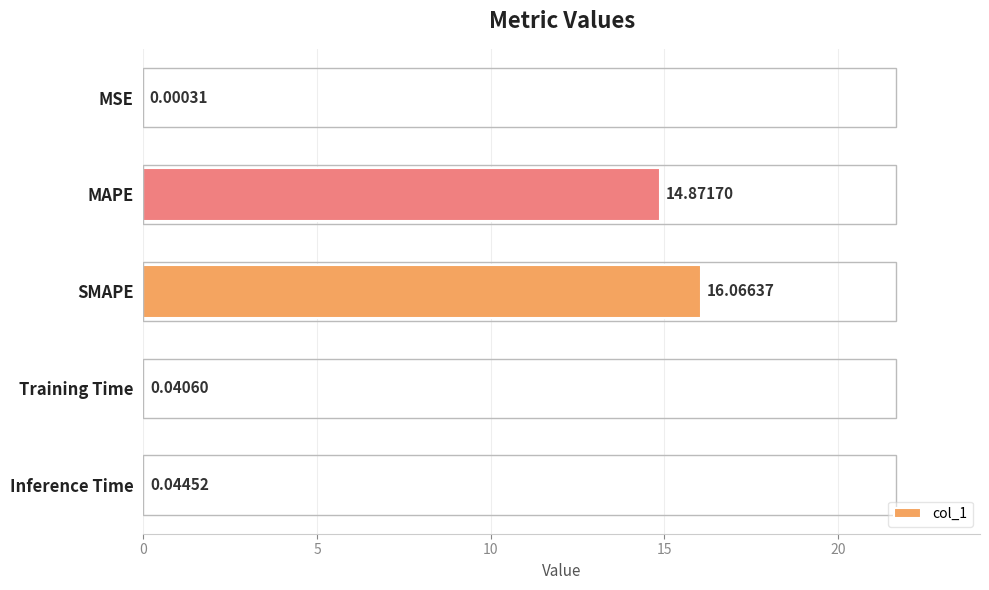

Which has a higher value, MAPE or SMAPE?

SMAPE